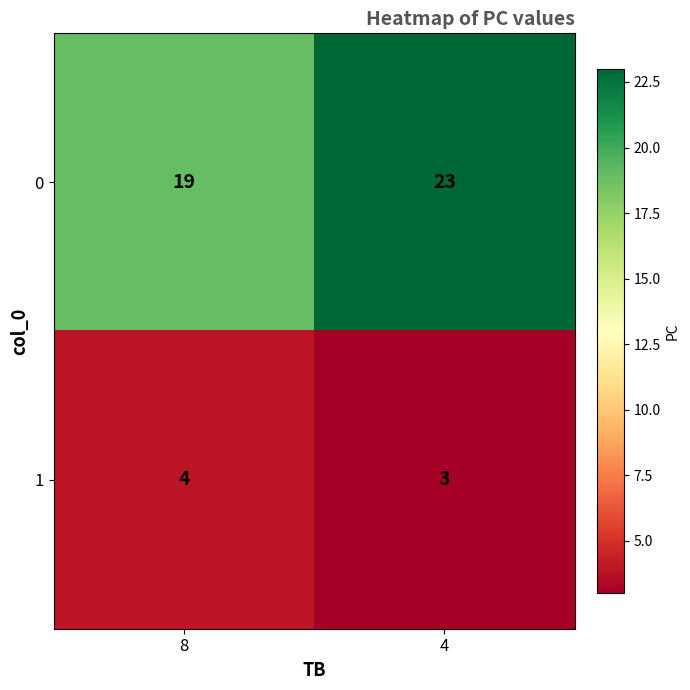

Reading left to right, list all the values displayed in this chart.

0: 19	23
1: 4	3